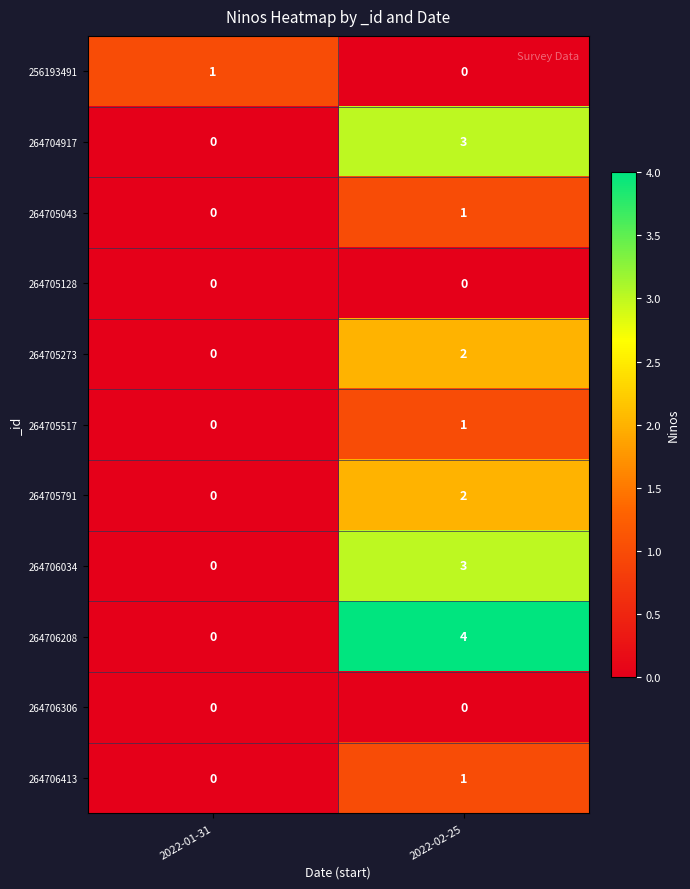

True or false: 264704917 has a value of -1 at 2022-01-31.

False